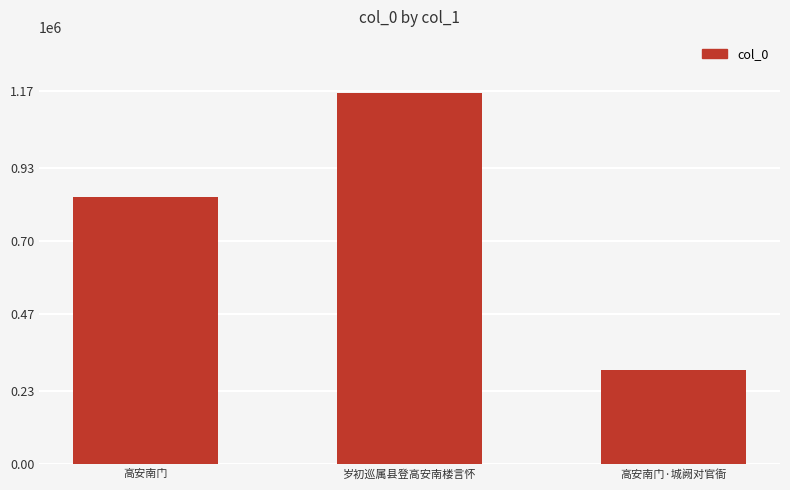

What value does the data have at 高安南门, to the nearest 100?

838700